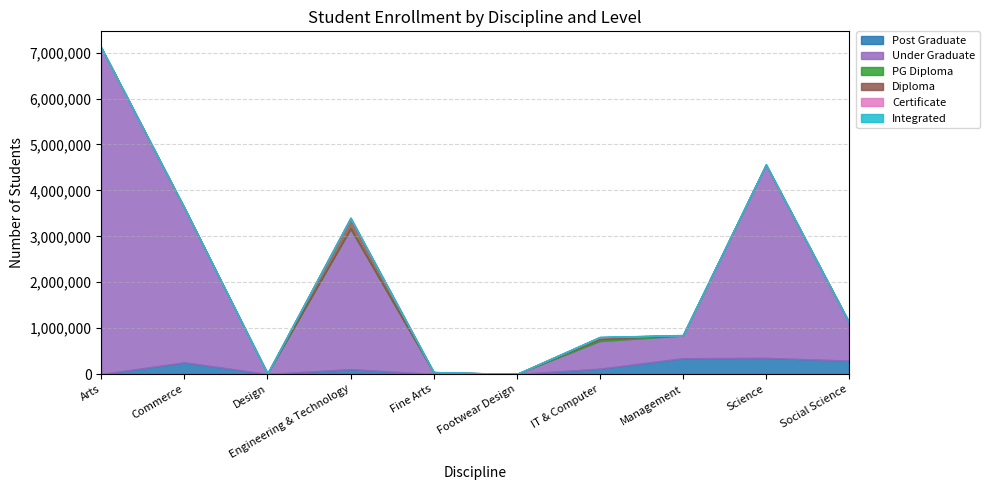

How many data points in Post Graduate are above 116473?

4